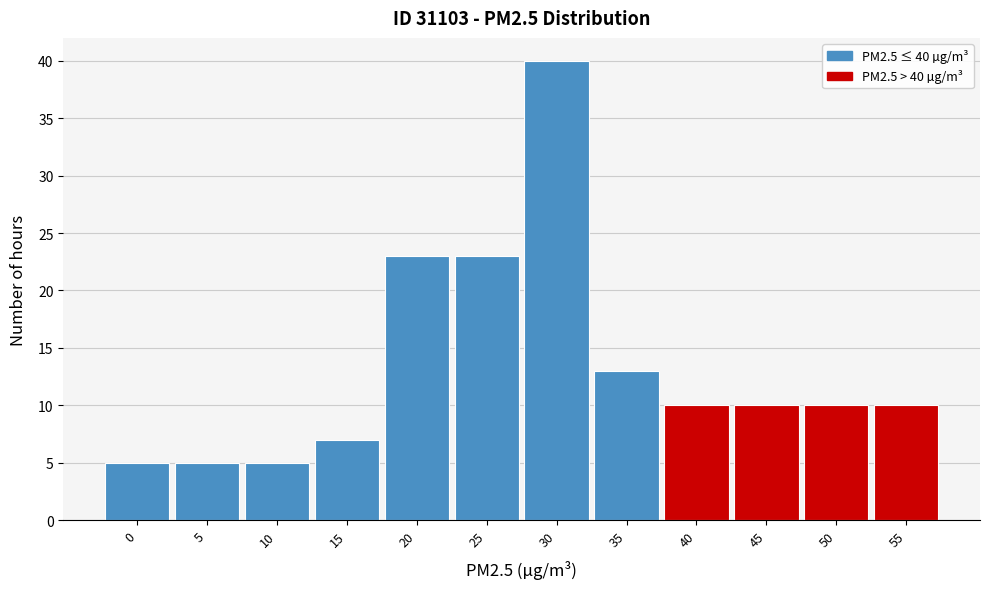

Reading left to right, extract all data points from this chart.

0=5	5=5	10=5	15=7	20=23	25=23	30=40	35=13	40=10	45=10	50=10	55=10